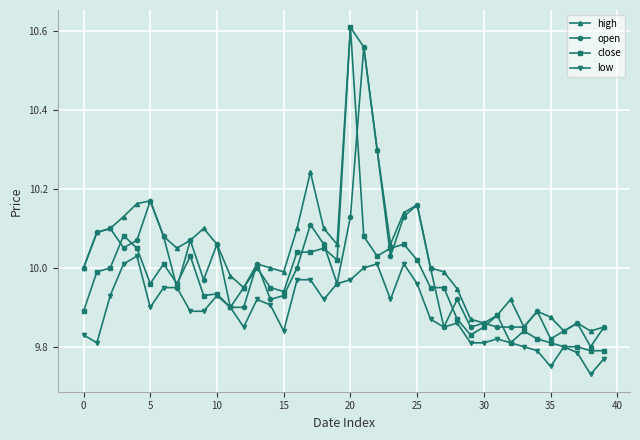

Rank the series by their average value, from lowest to highest.

low, close, open, high